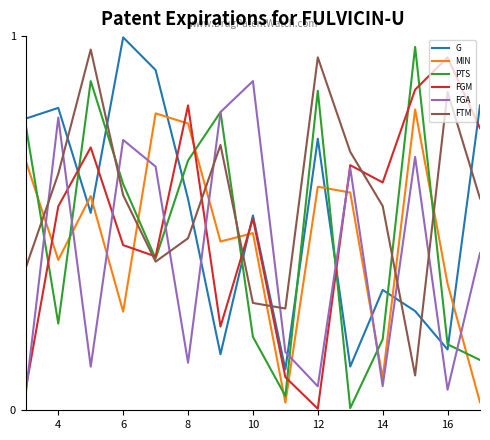

In FTM, how many points are lower than both neighbors (excluding endpoints)?

3